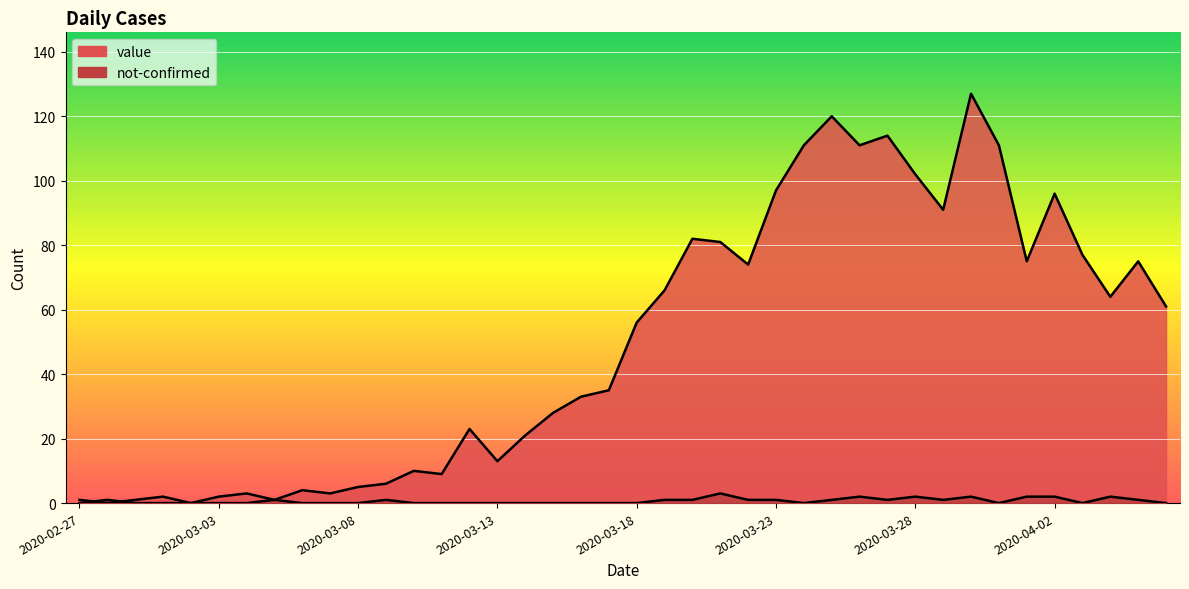

How many lines are shown in the chart?

2